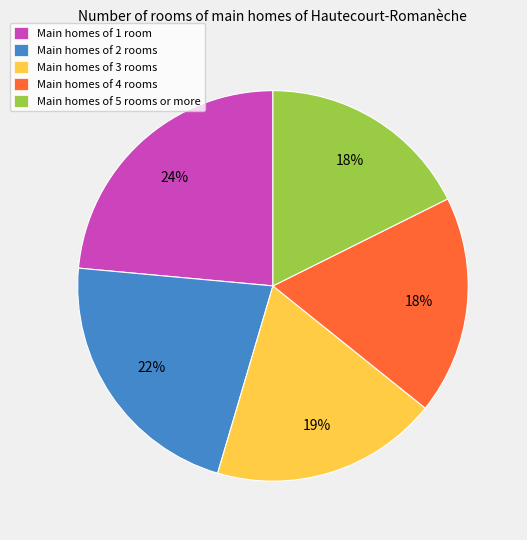

Do Main homes of 5 rooms or more and Main homes of 3 rooms together represent more than half of the pie?

No